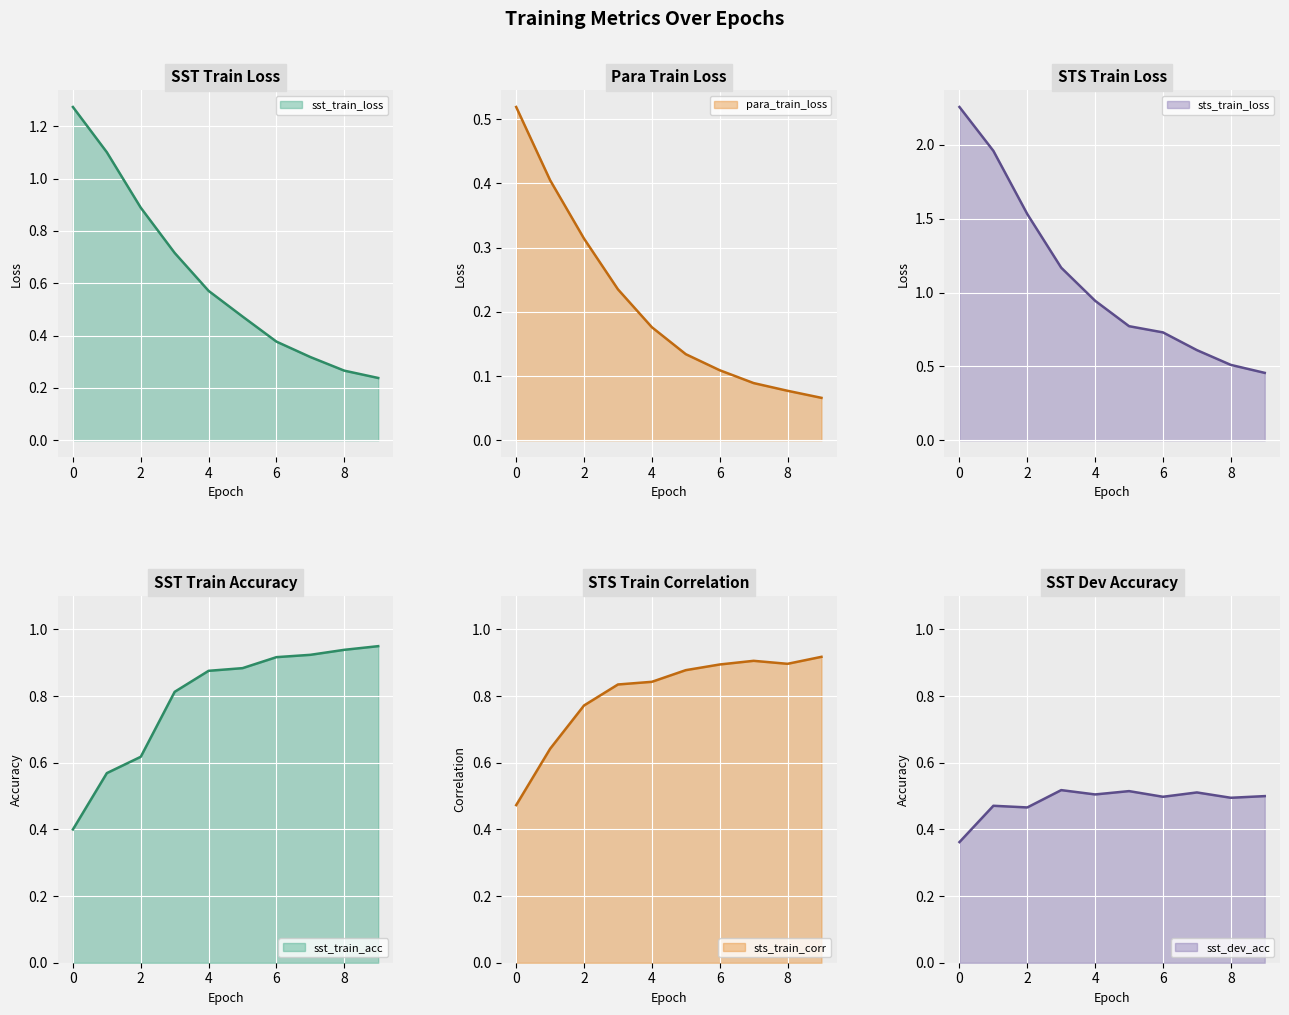

At how many categories does at least one series exceed 1?

4